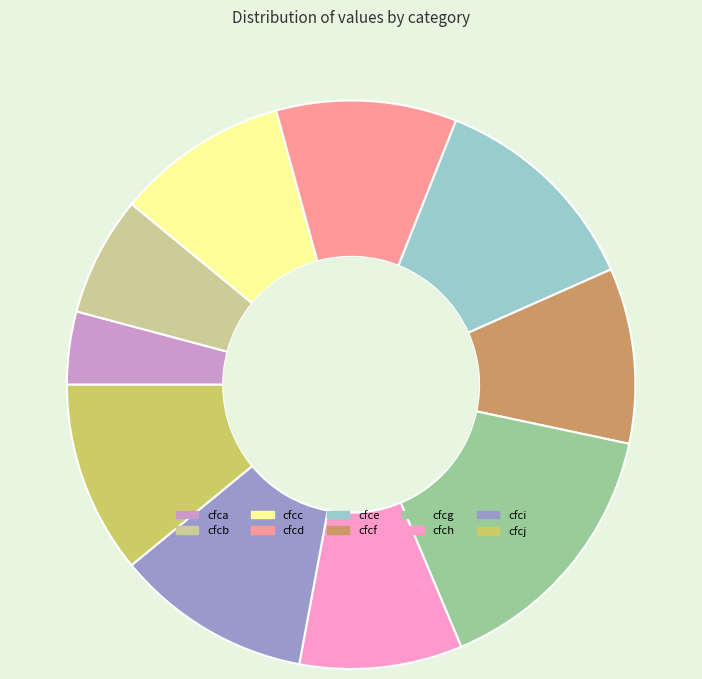

Is it true that cfce is 12% of the pie?

True